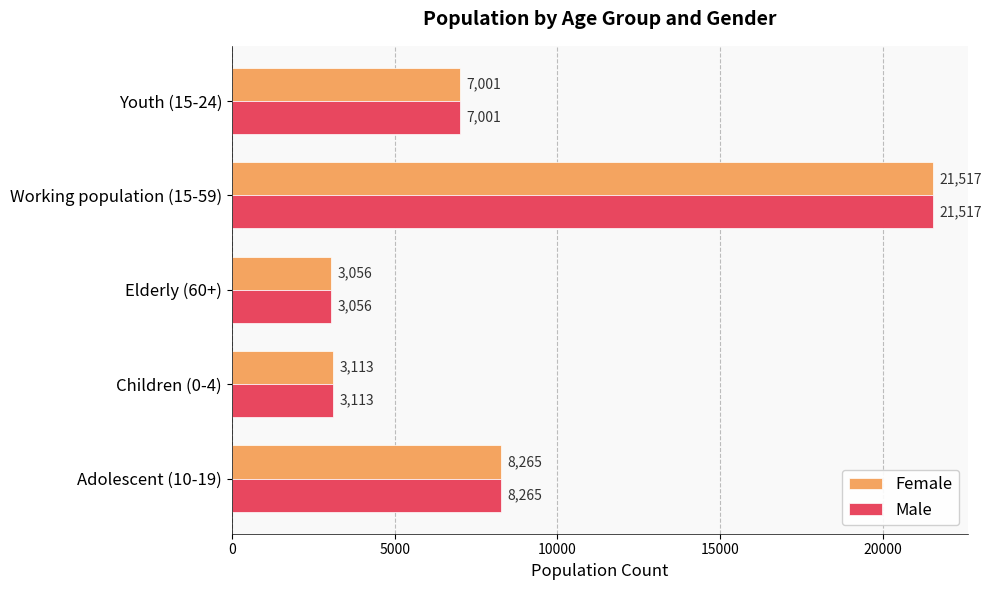

The Male series shows 1022 at Elderly (60+). True or false?

False